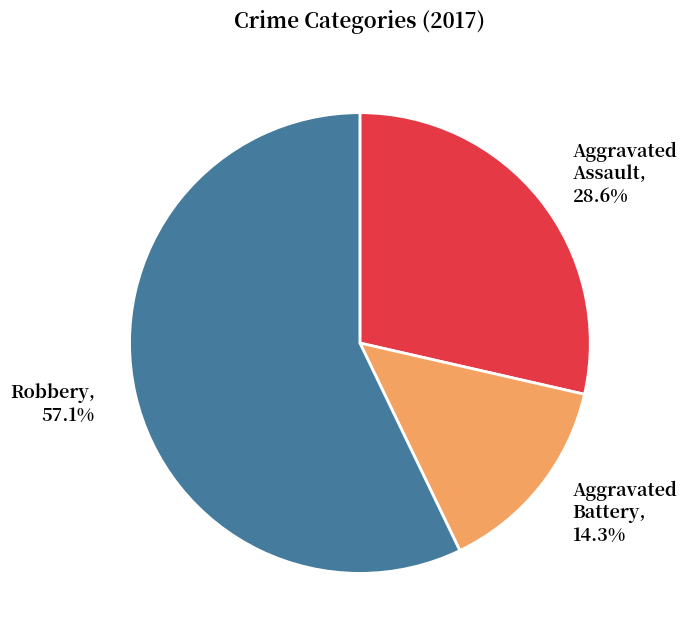

Between Aggravated Battery and Robbery, which is larger?

Robbery